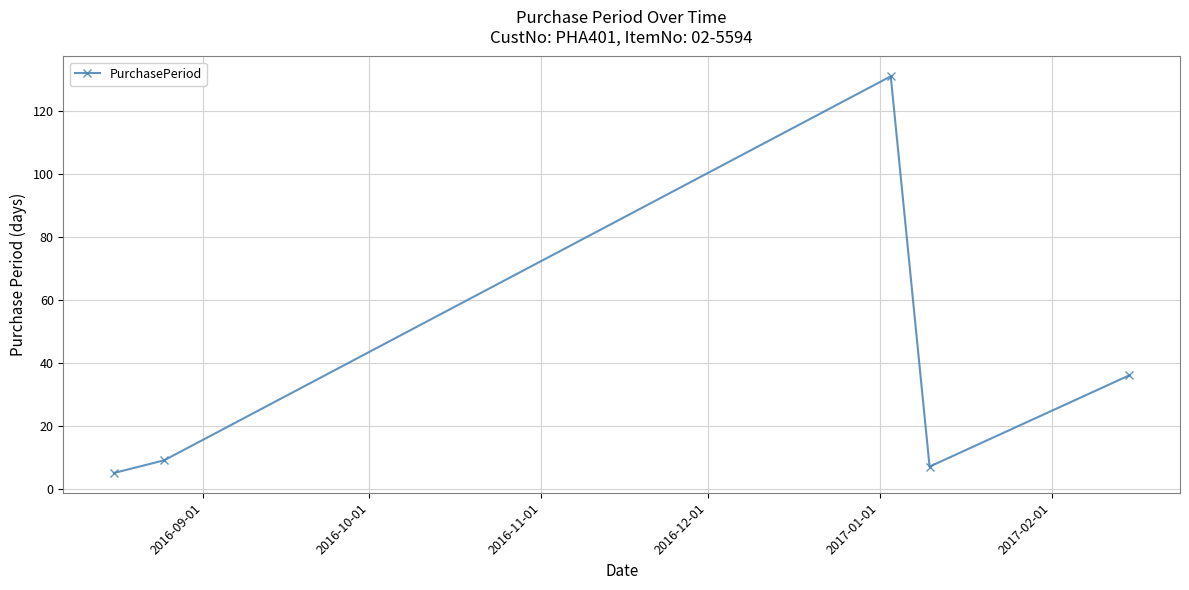

True or false: there are more than 0 points higher than both neighbors.

True